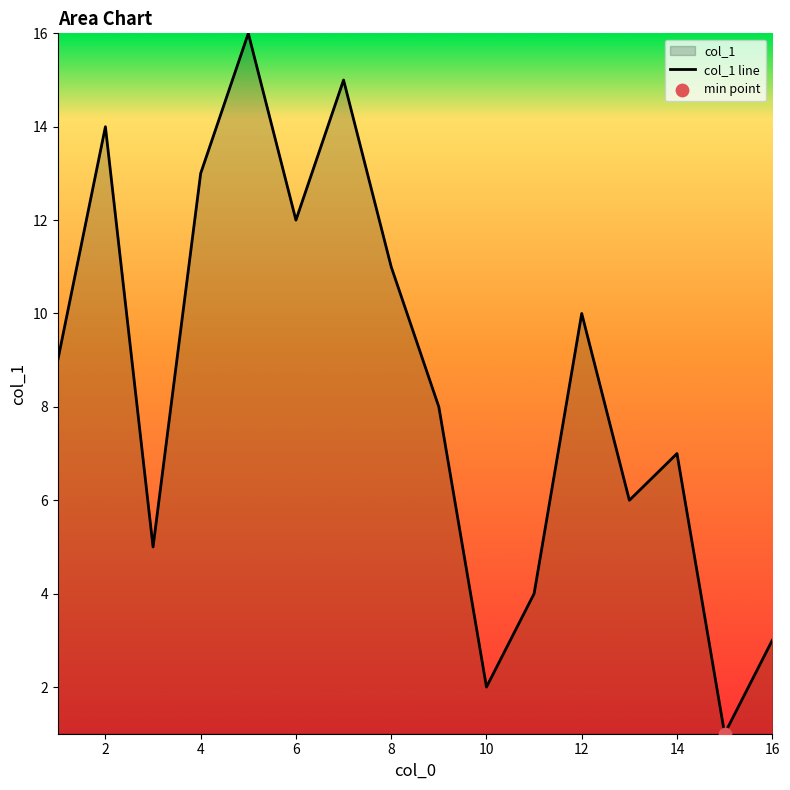

What is the greatest value displayed?

16